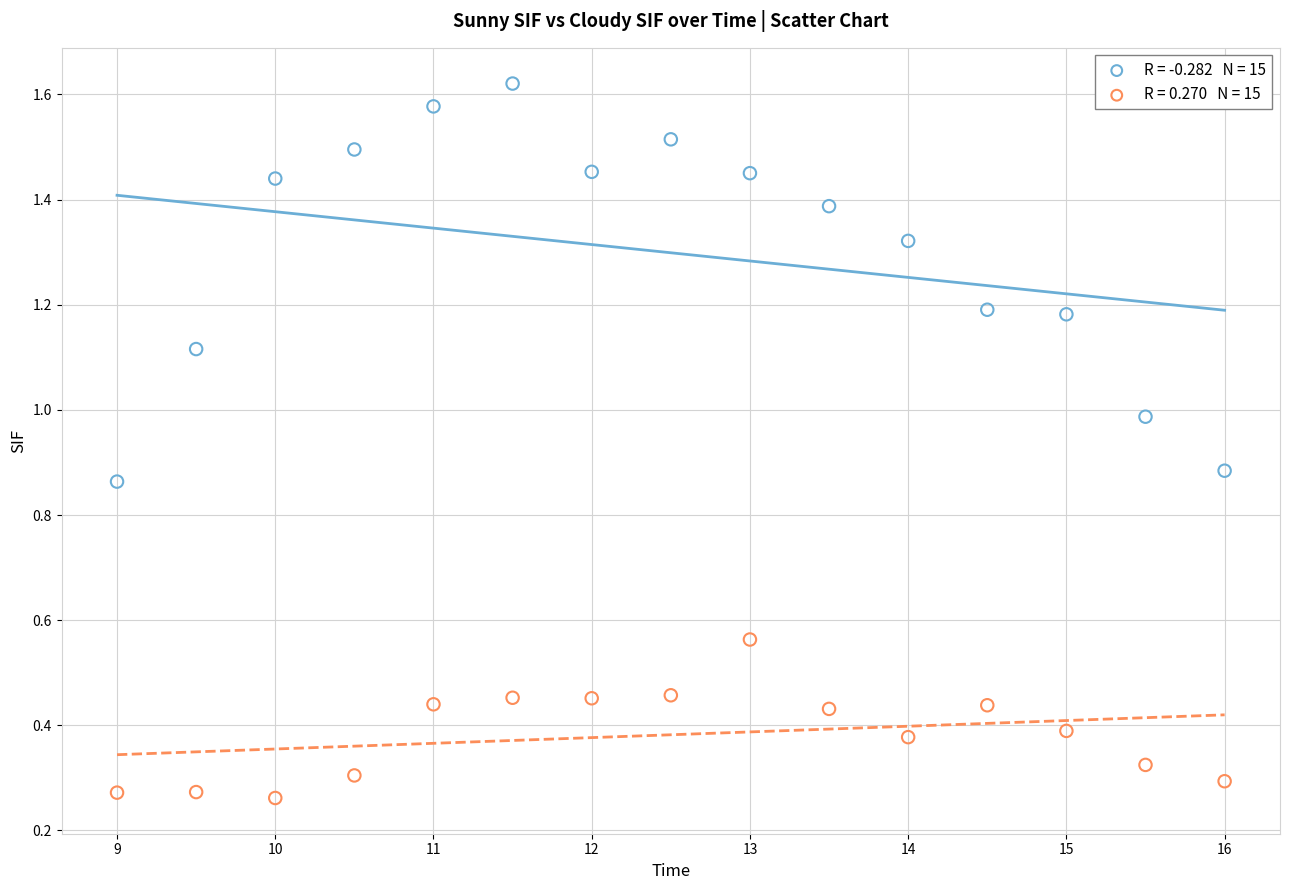

Across all data points, what is the range of X values (max minus min)?

7.0